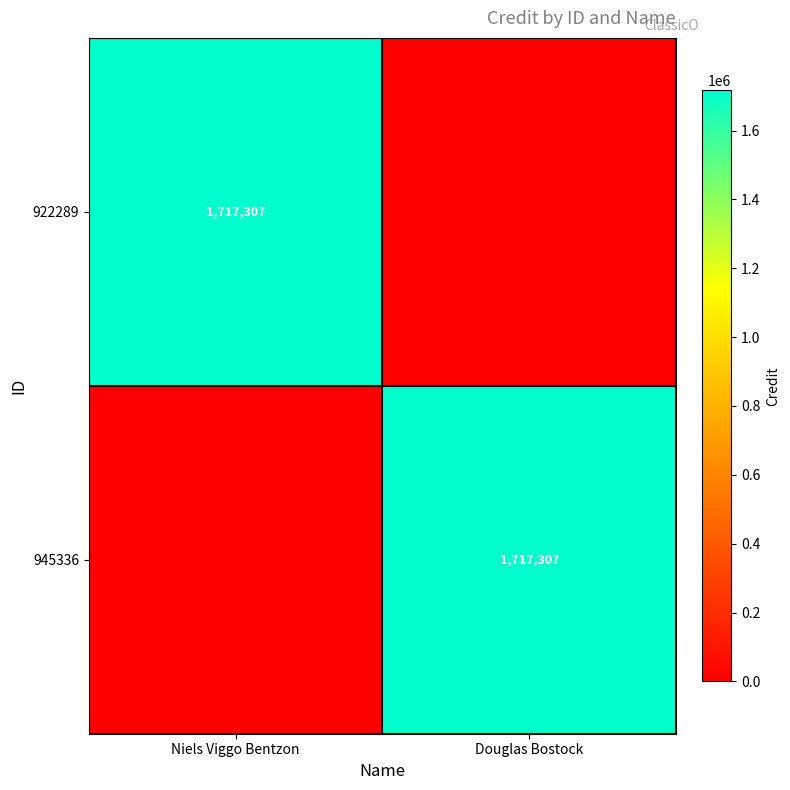

The value of 945336 at Douglas Bostock is 1717307. True or false?

True